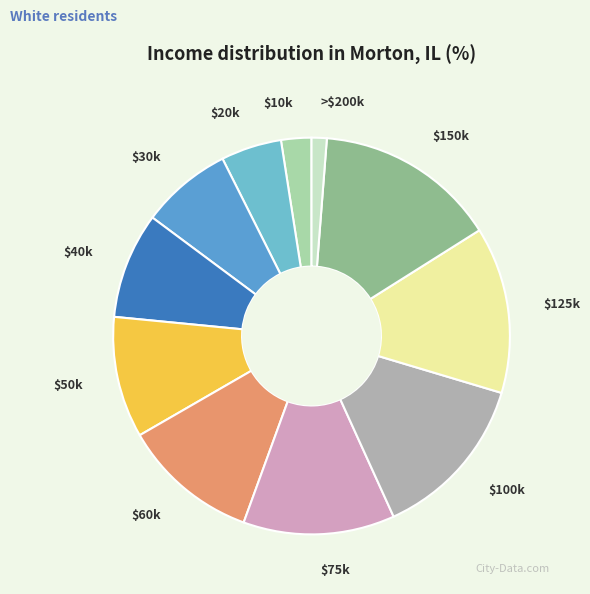

Which slice is the smallest?

>$200k